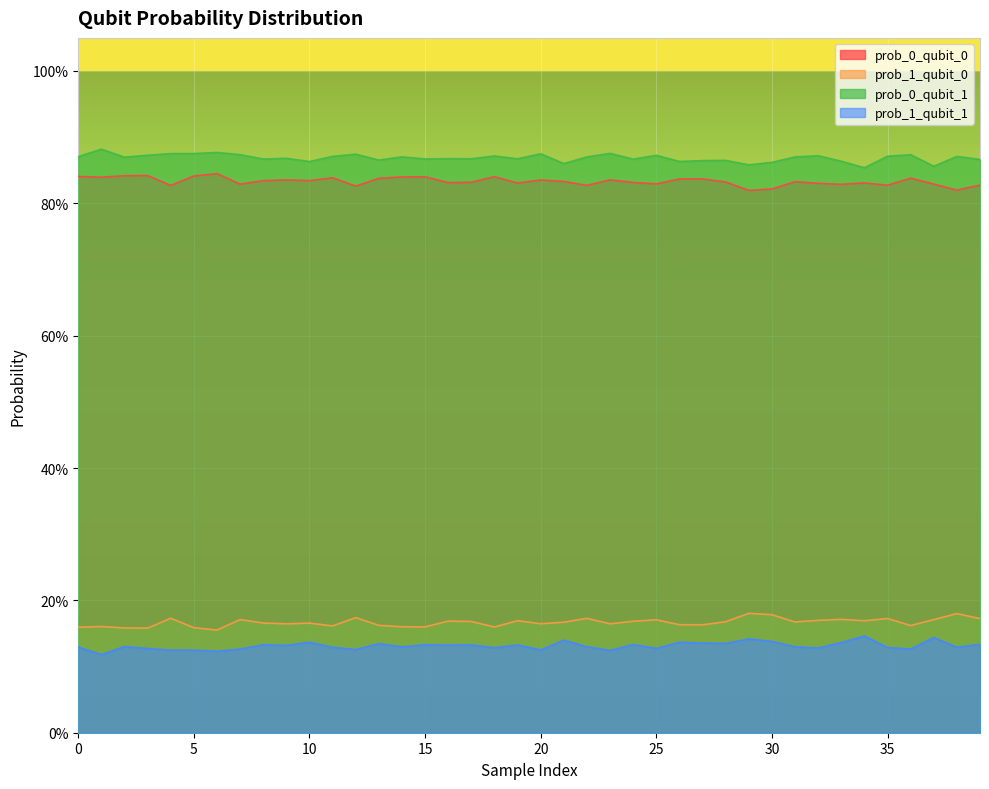

Reading left to right, transcribe all the data shown in this chart.

prob_0_qubit_0: 0.8	0.8	0.8	0.8	0.8	0.8	0.8	0.8	0.8	0.8	0.8	0.8	0.8	0.8	0.8	0.8	0.8	0.8	0.8	0.8	0.8	0.8	0.8	0.8	0.8	0.8	0.8	0.8	0.8	0.8	0.8	0.8	0.8	0.8	0.8	0.8	0.8	0.8	0.8	0.8
prob_1_qubit_0: 0.2	0.2	0.2	0.2	0.2	0.2	0.2	0.2	0.2	0.2	0.2	0.2	0.2	0.2	0.2	0.2	0.2	0.2	0.2	0.2	0.2	0.2	0.2	0.2	0.2	0.2	0.2	0.2	0.2	0.2	0.2	0.2	0.2	0.2	0.2	0.2	0.2	0.2	0.2	0.2
prob_0_qubit_1: 0.9	0.9	0.9	0.9	0.9	0.9	0.9	0.9	0.9	0.9	0.9	0.9	0.9	0.9	0.9	0.9	0.9	0.9	0.9	0.9	0.9	0.9	0.9	0.9	0.9	0.9	0.9	0.9	0.9	0.9	0.9	0.9	0.9	0.9	0.9	0.9	0.9	0.9	0.9	0.9
prob_1_qubit_1: 0.1	0.1	0.1	0.1	0.1	0.1	0.1	0.1	0.1	0.1	0.1	0.1	0.1	0.1	0.1	0.1	0.1	0.1	0.1	0.1	0.1	0.1	0.1	0.1	0.1	0.1	0.1	0.1	0.1	0.1	0.1	0.1	0.1	0.1	0.1	0.1	0.1	0.1	0.1	0.1